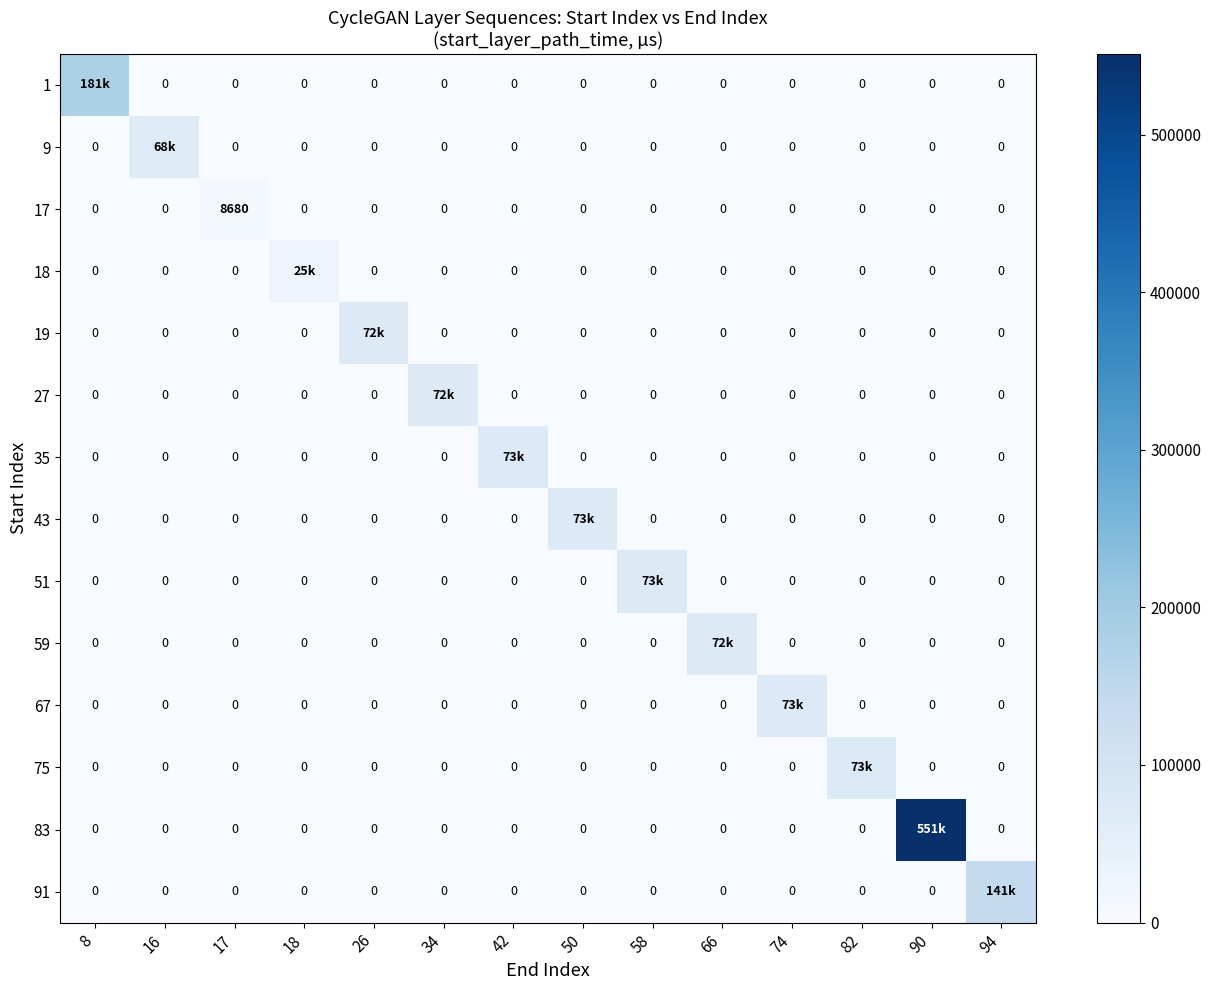

The 17 series shows 0 at 82. True or false?

True